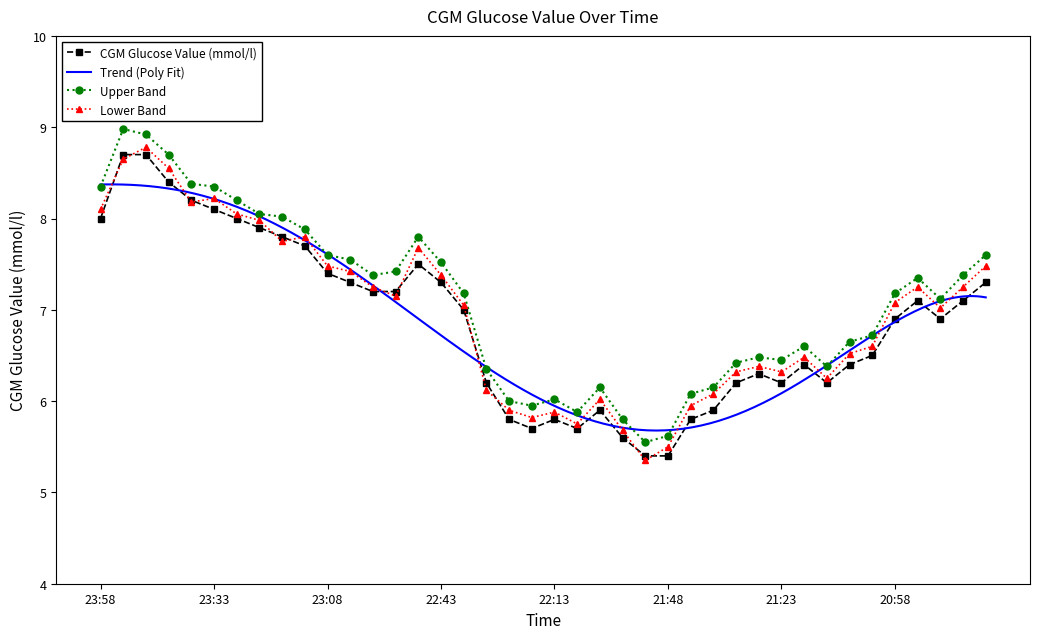

Reading right to left, extract all data points from this chart.

7.3	7.1	6.9	7.1	6.9	6.5	6.4	6.2	6.4	6.2	6.3	6.2	5.9	5.8	5.4	5.4	5.6	5.9	5.7	5.8	5.7	5.8	6.2	7.0	7.3	7.5	7.2	7.2	7.3	7.4	7.7	7.8	7.9	8.0	8.1	8.2	8.4	8.7	8.7	8.0